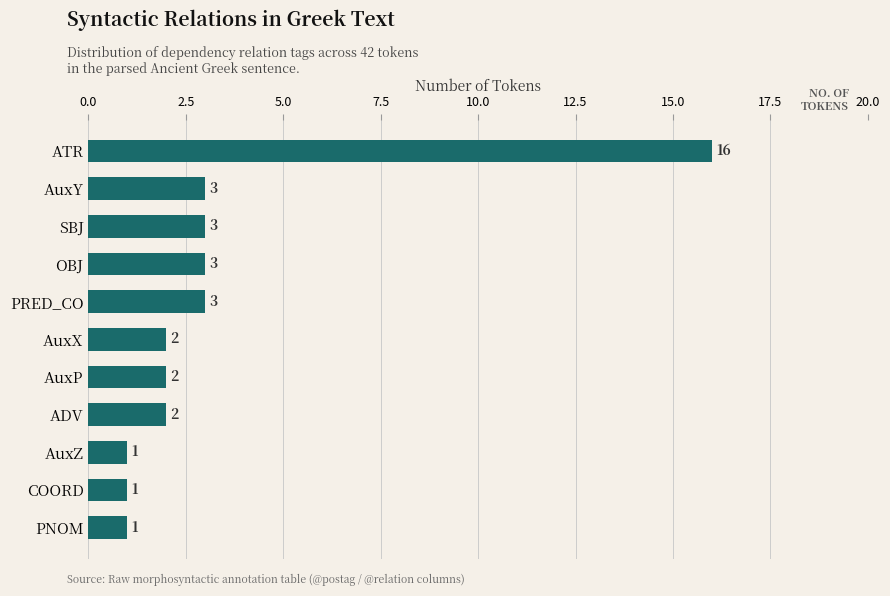

How many data points does each series have?

11